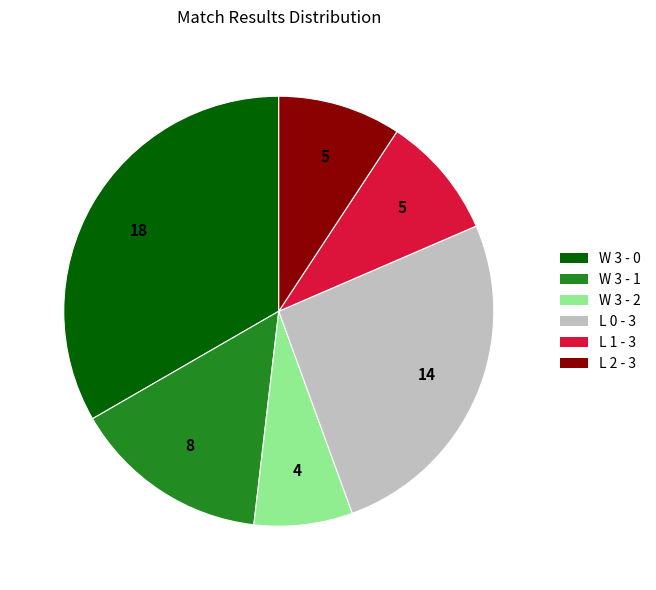

Which has a higher value, W 3 - 0 or L 0 - 3?

W 3 - 0